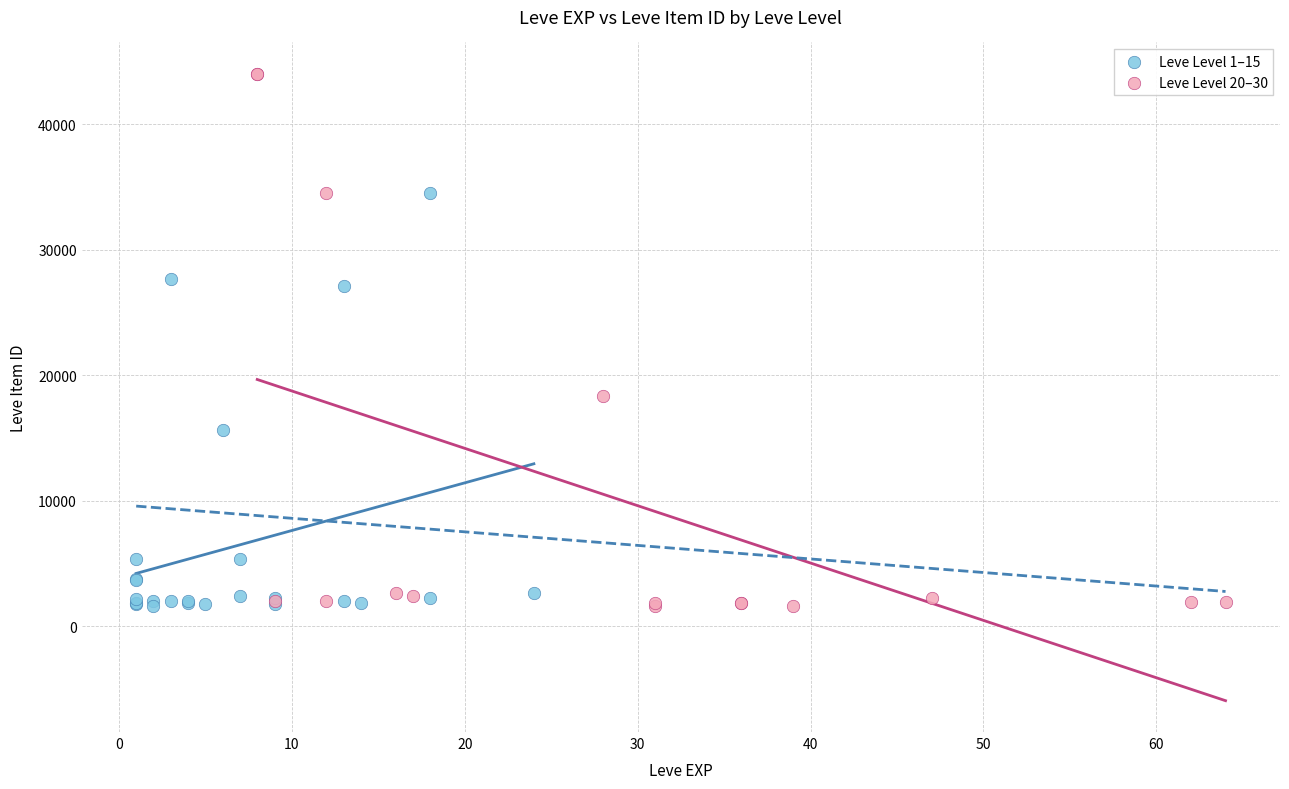

Which series has the widest spread of Y values?

Leve Level 20–30